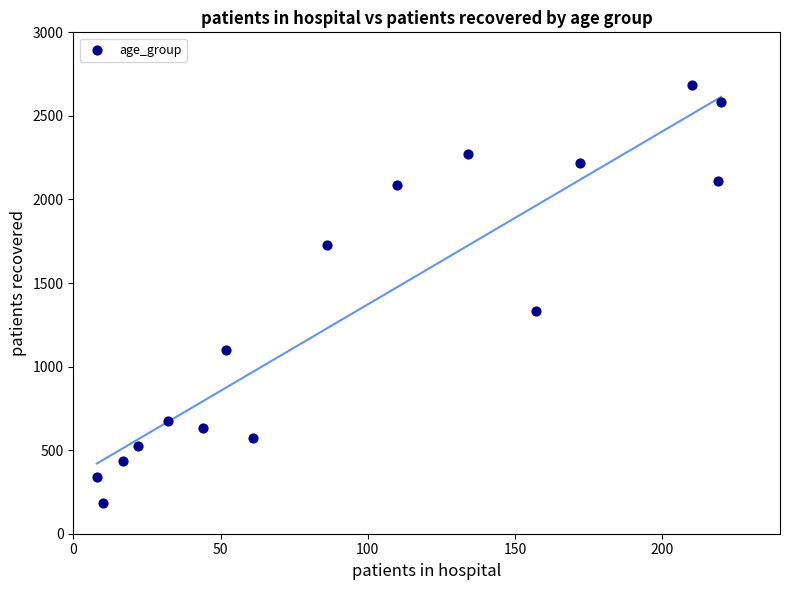

What Y value in the scatter plot is closest to 1433?

1335